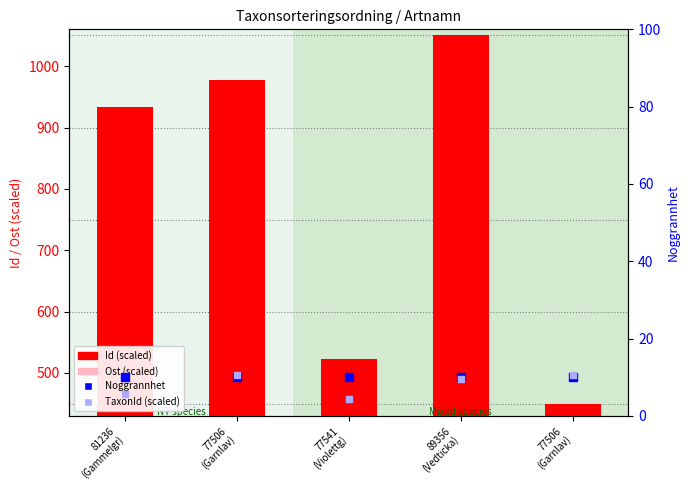

What is the total value across all series at 77541
(Violettg)?

637.3